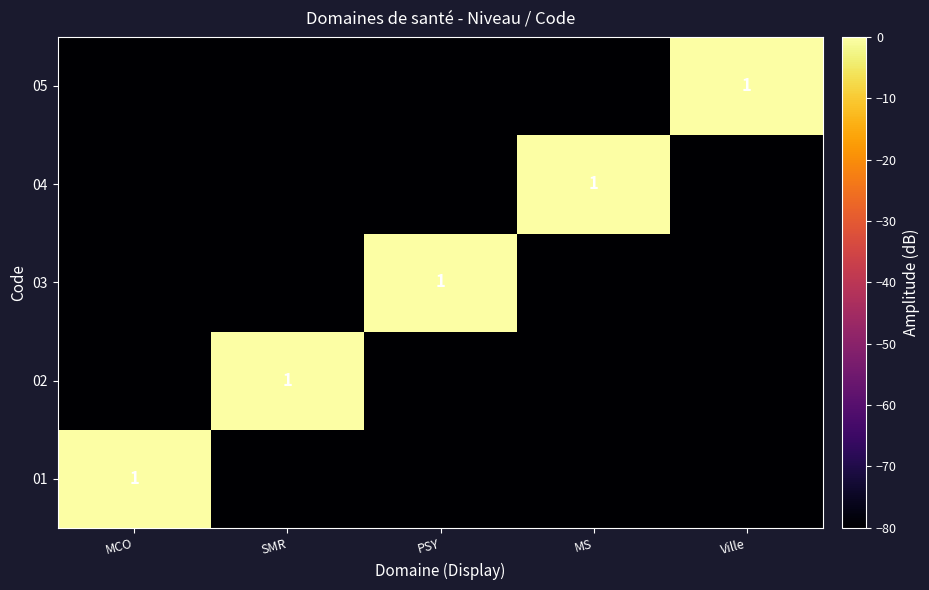

What is the difference between the highest and lowest values at PSY?

80